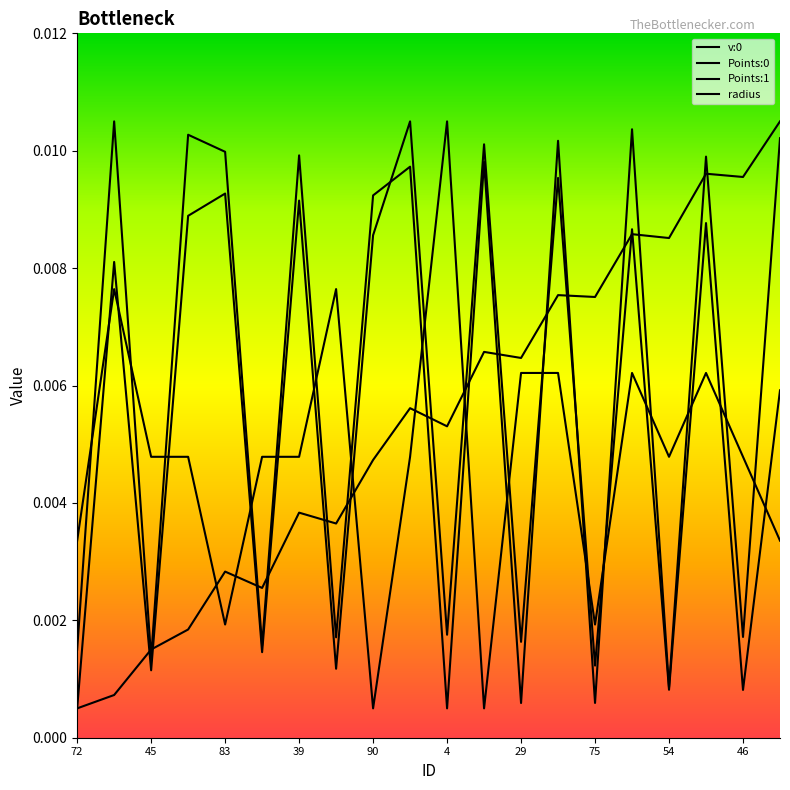

True or false: radius and Points:1 intersect in this chart.

True